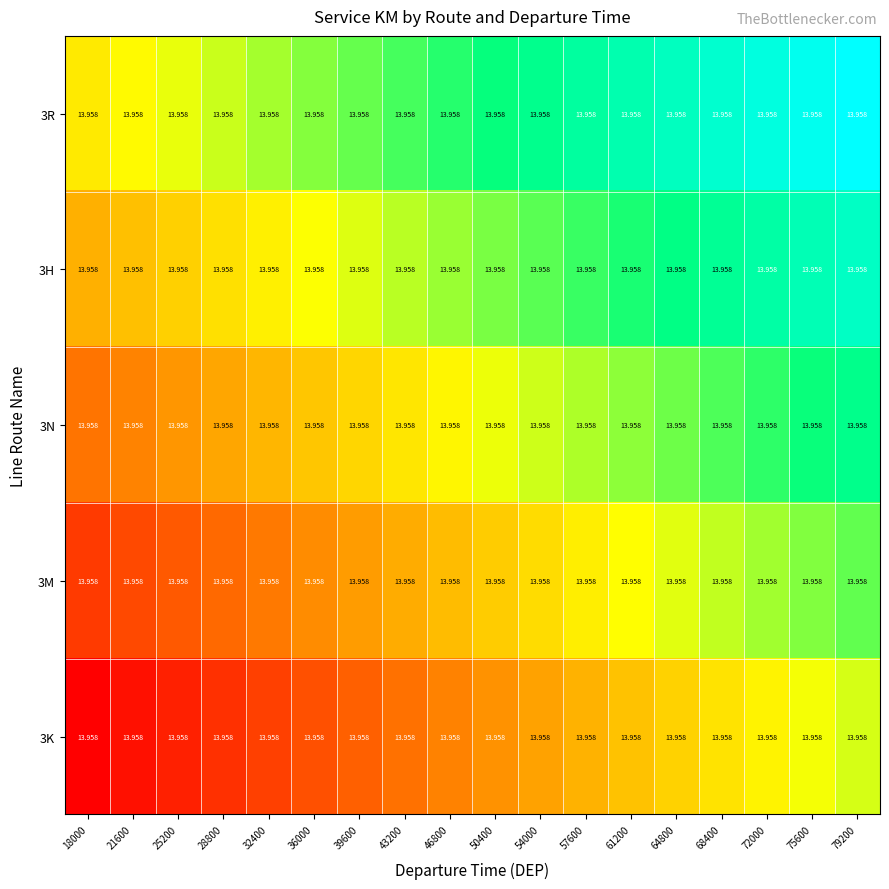

List the series in order of their peak value, highest first.

3R, 3H, 3N, 3M, 3K